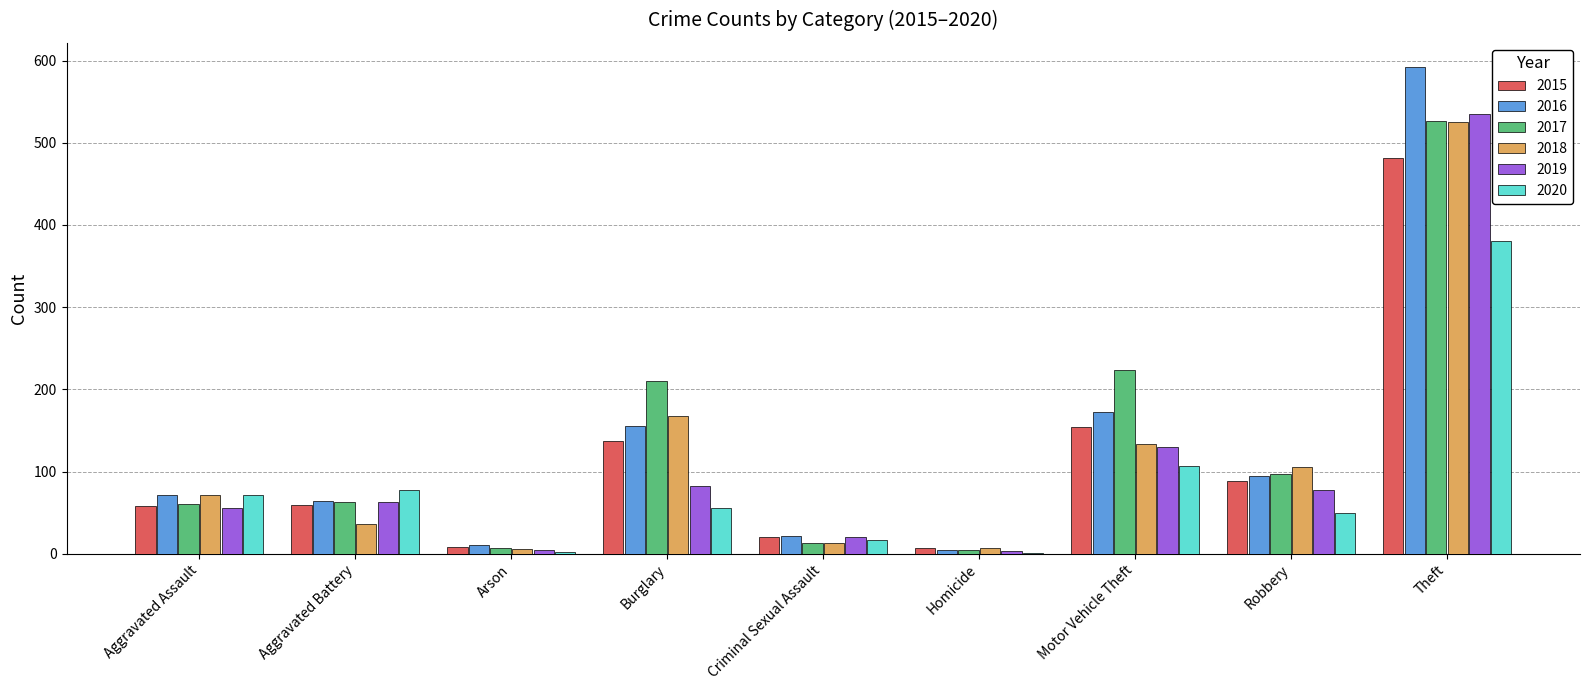

Is the value of 2017 at Aggravated Battery greater than the value of 2019 at Motor Vehicle Theft?

No